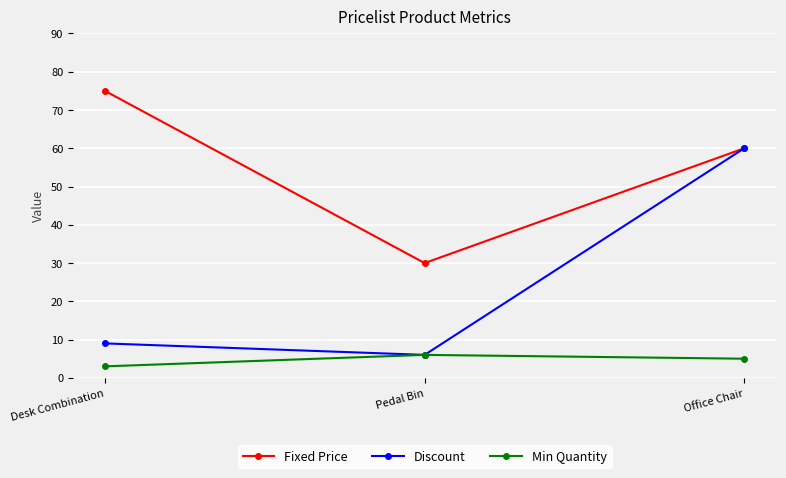

How many lines are shown in the chart?

3